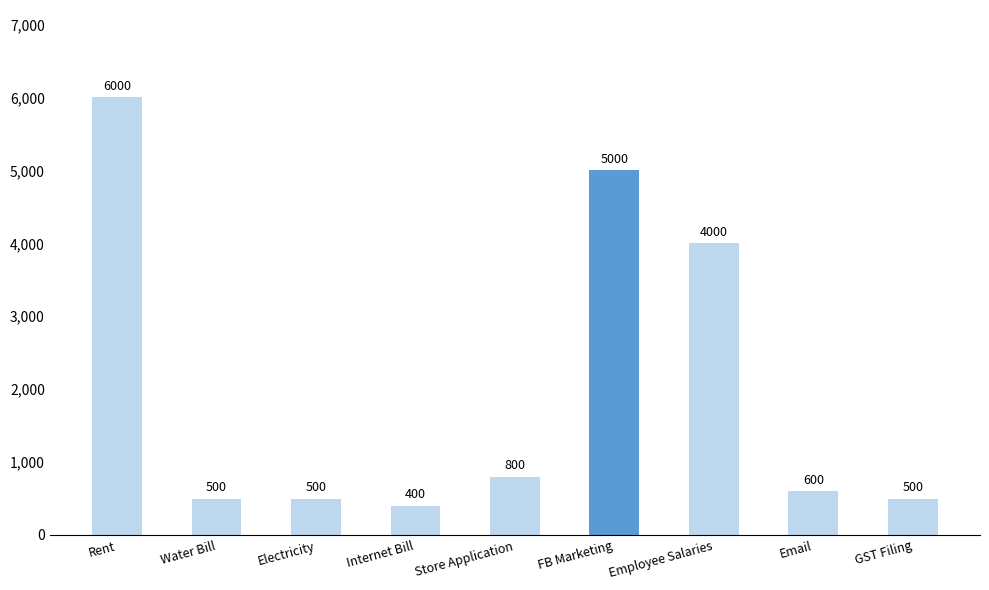

What is the change in value from Rent to Store Application?

-5200